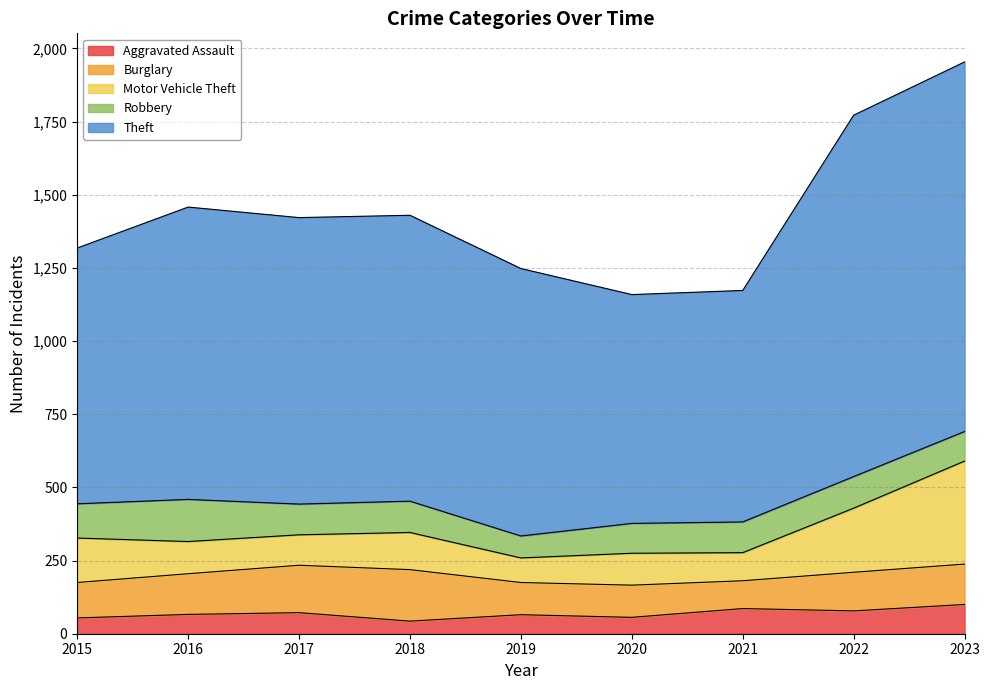

Does the chart display data point markers on the line(s)?

No